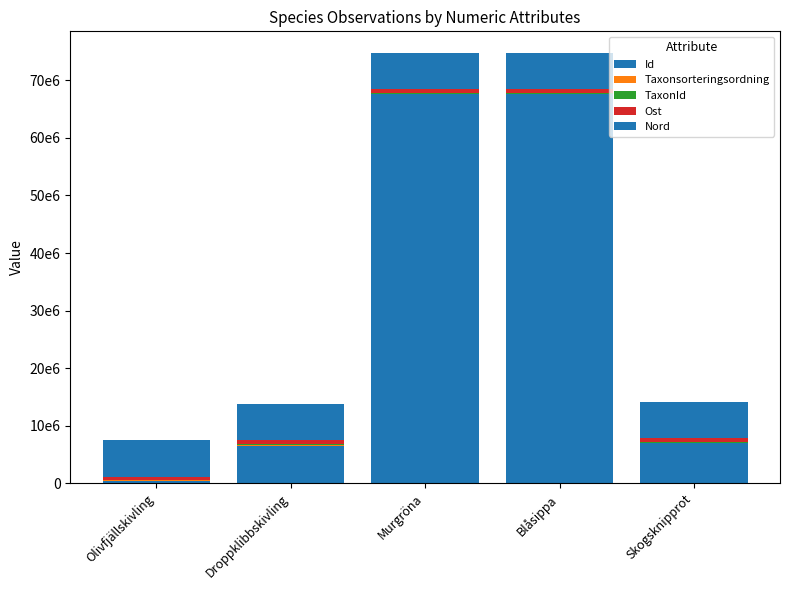

Which series has the largest range (max minus min)?

Id